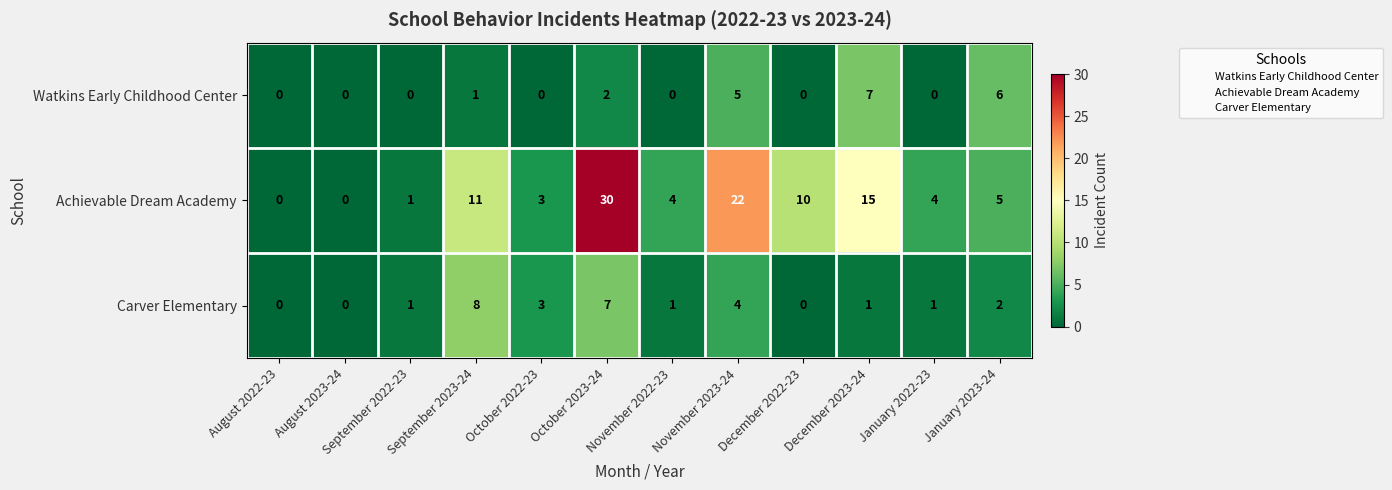

Between December 2023-24 and January 2023-24, which series saw the biggest shift?

Achievable Dream Academy